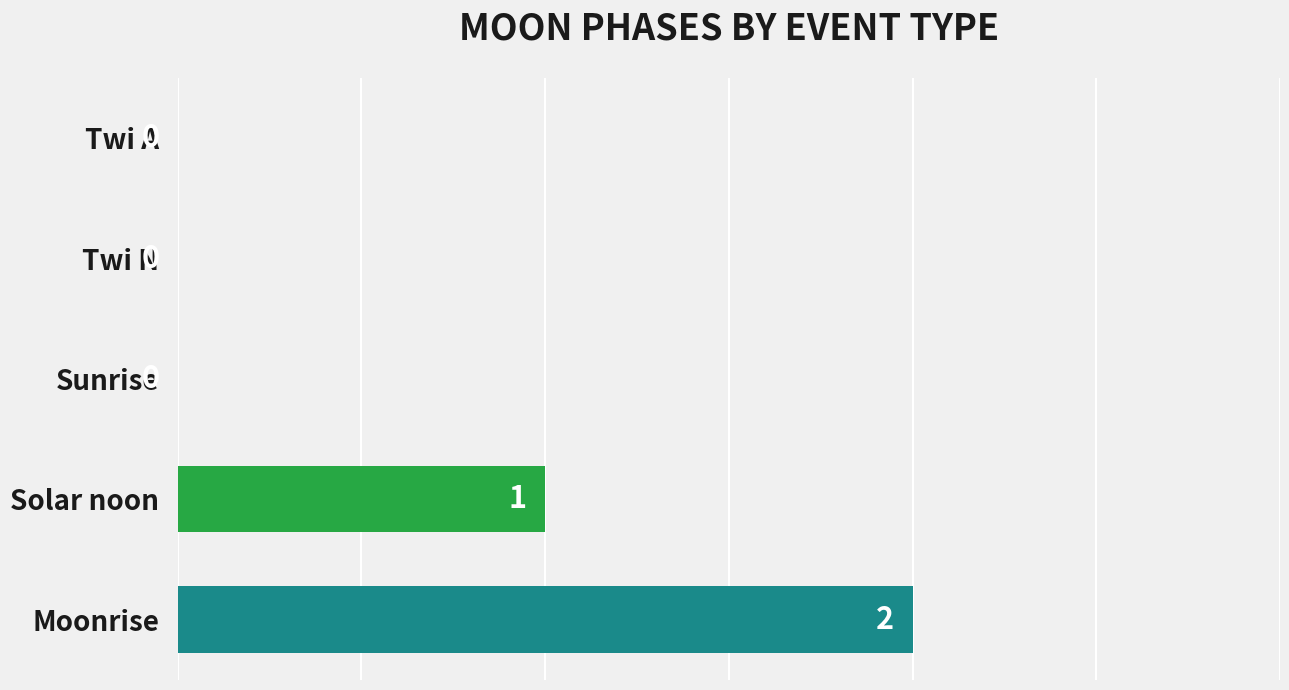

Reading bottom to top, what are all the values shown in this chart?

Moonrise=2	Solar noon=1	Sunrise=0	Twi N=0	Twi A=0